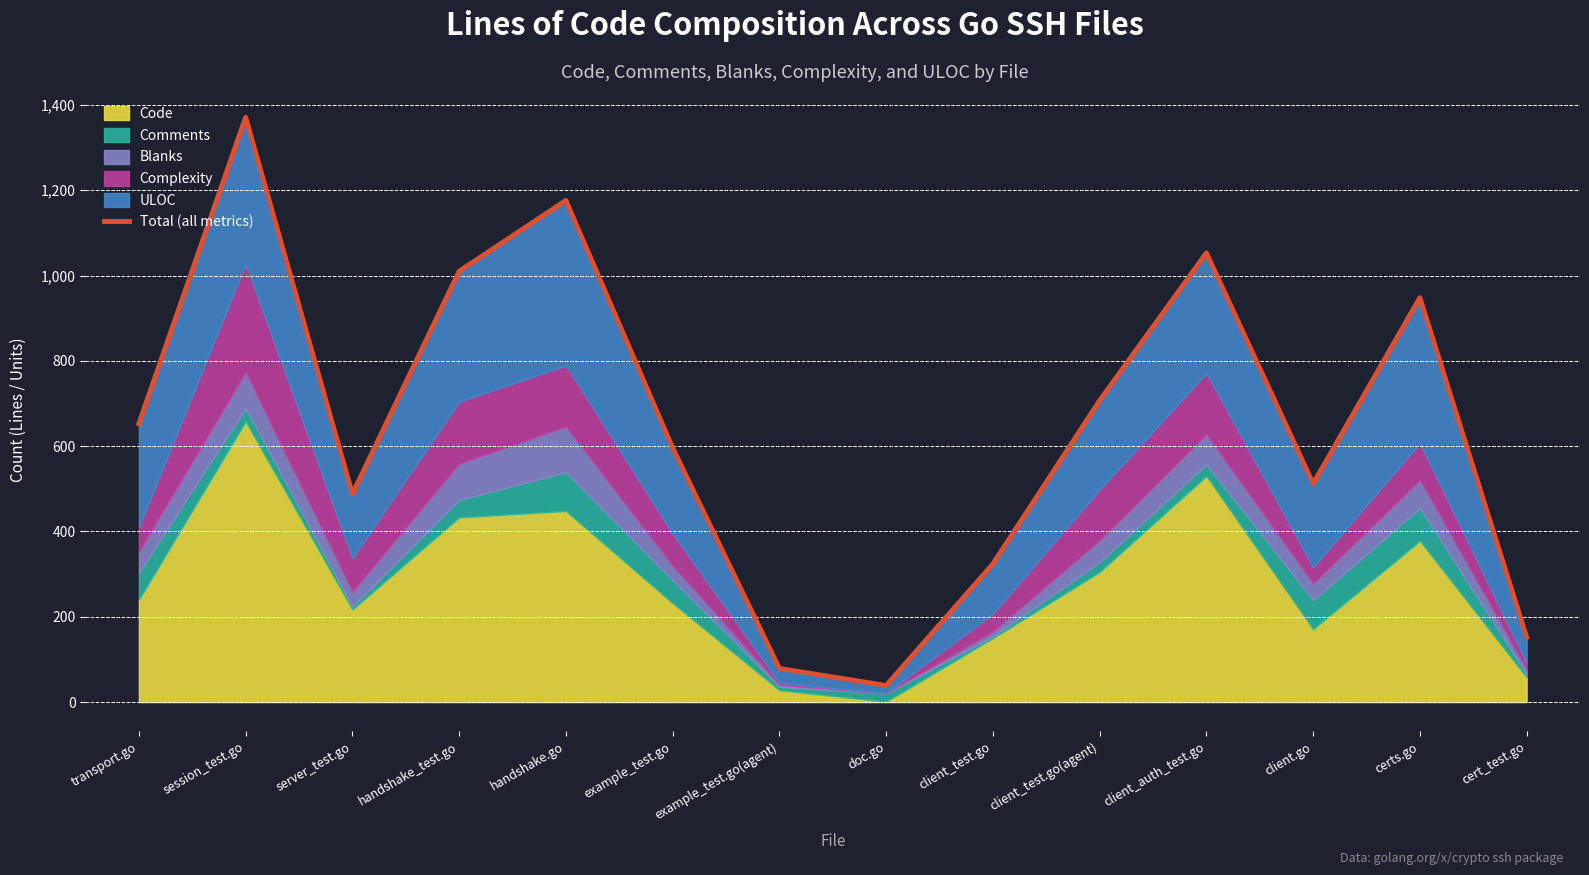

What is the greatest value displayed?

1371